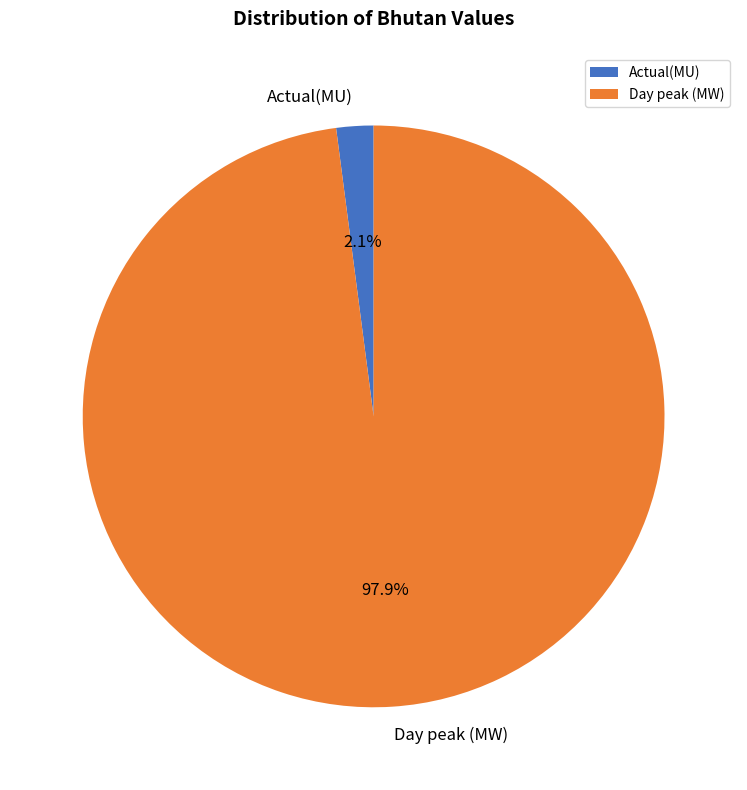

What is the total percentage of Actual(MU) and Day peak (MW)?

100.0%